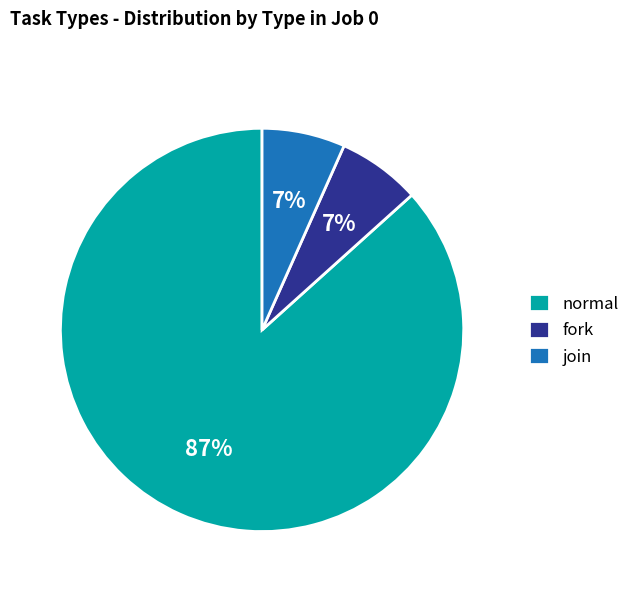

Approximately how many times larger is the value at fork compared to join?

1.0